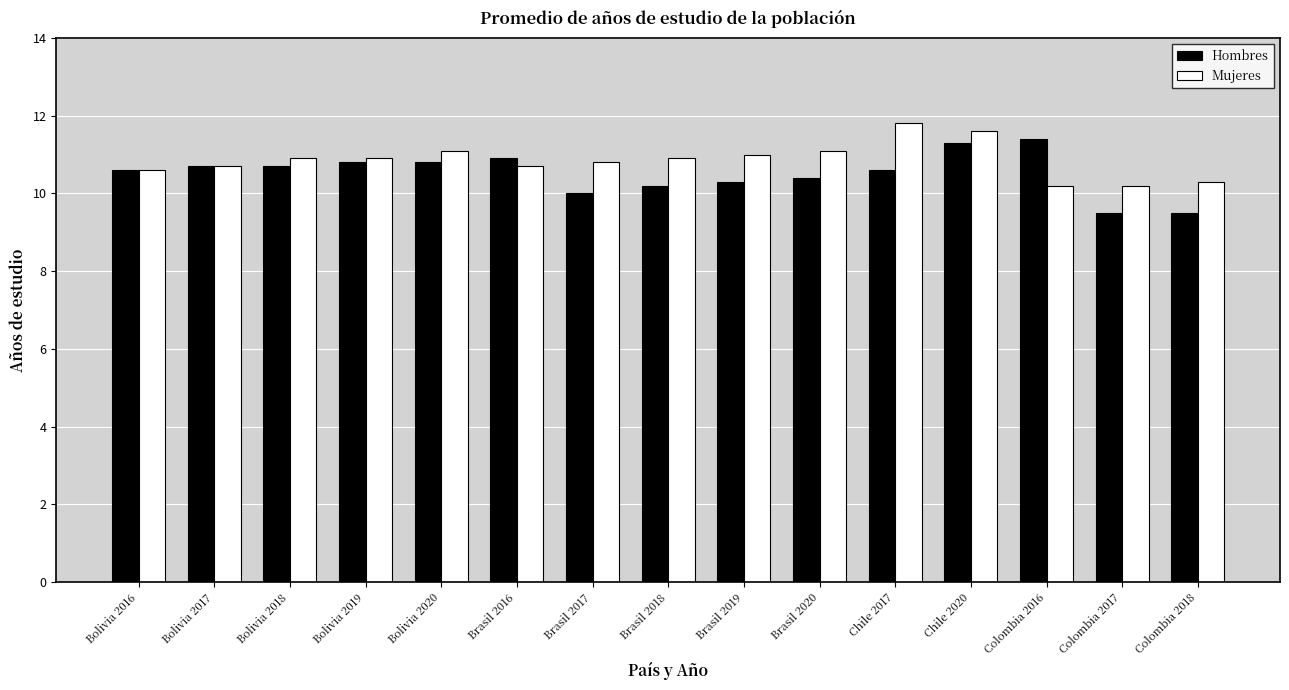

What is the approximate value of Hombres at Colombia 2017?

9.5